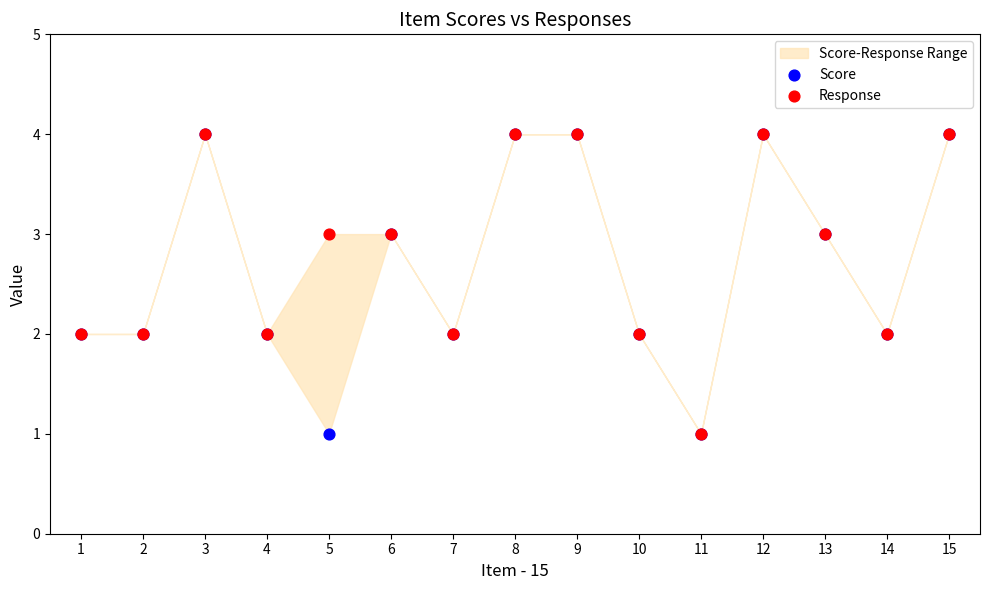

Which series contains the lowest Y value?

Score